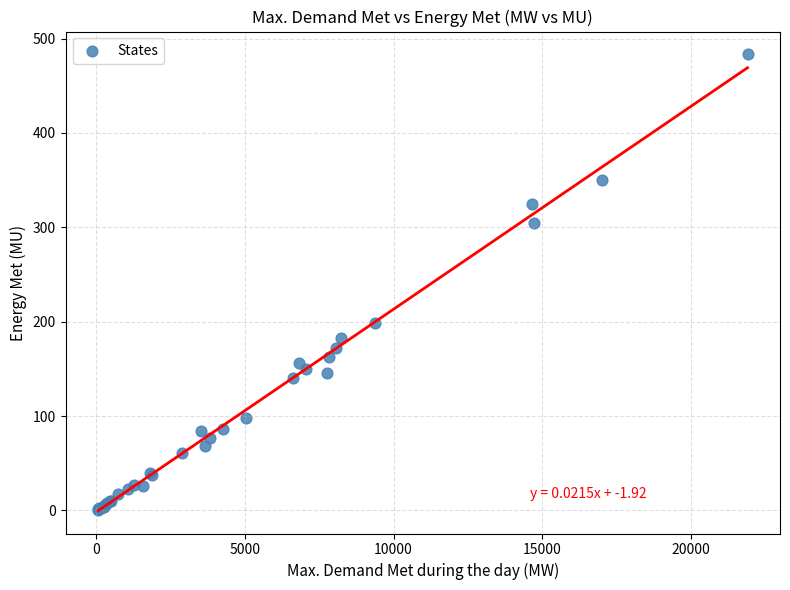

What Y value in the scatter plot is closest to 242?

199.0